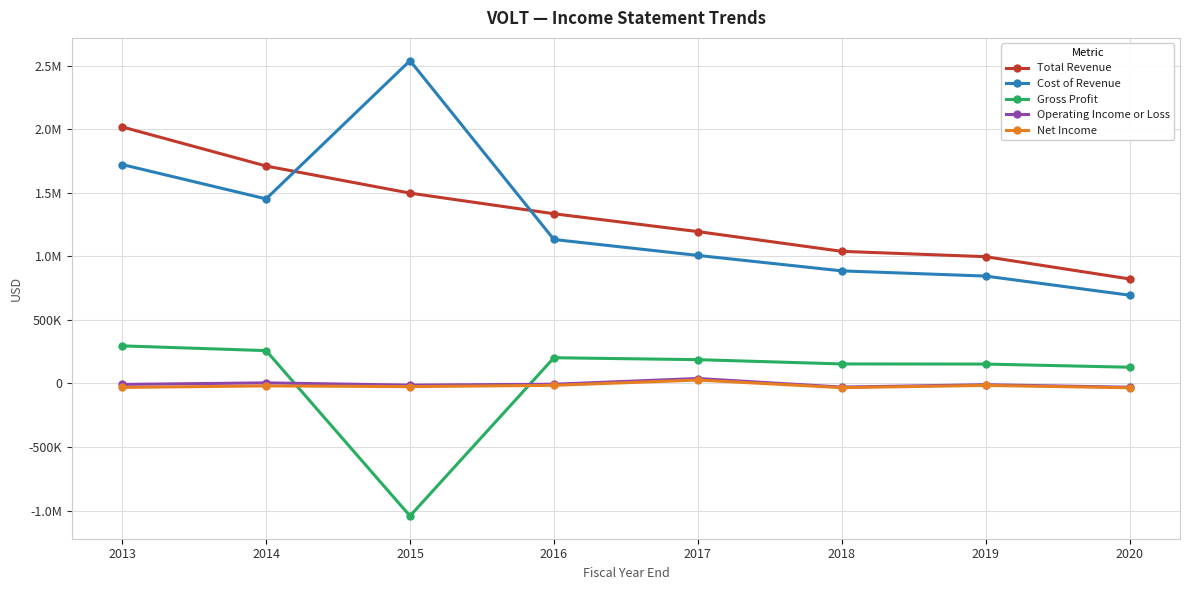

At how many categories does at least one series exceed 1271588?

4